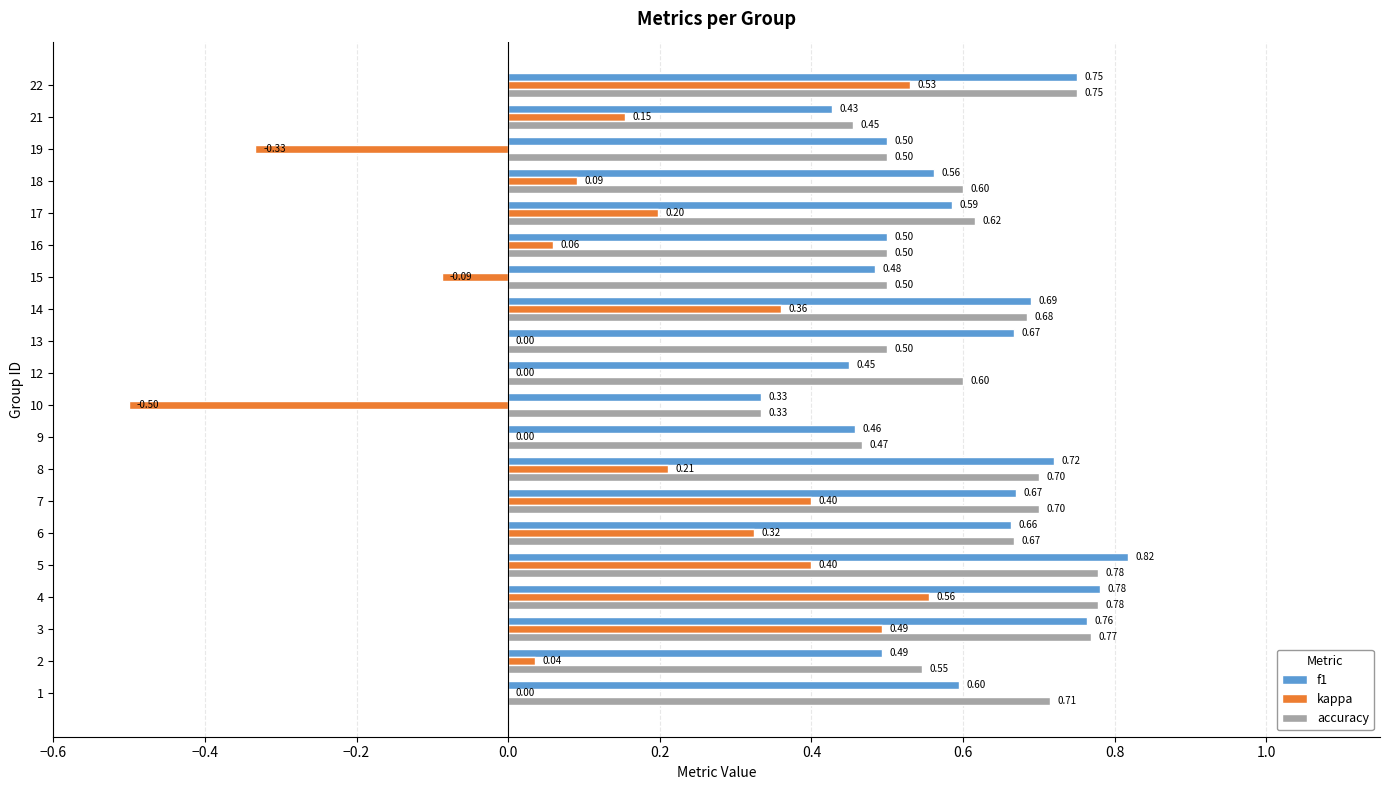

What is the sum of the f1 values at 16 and 2?

1.0